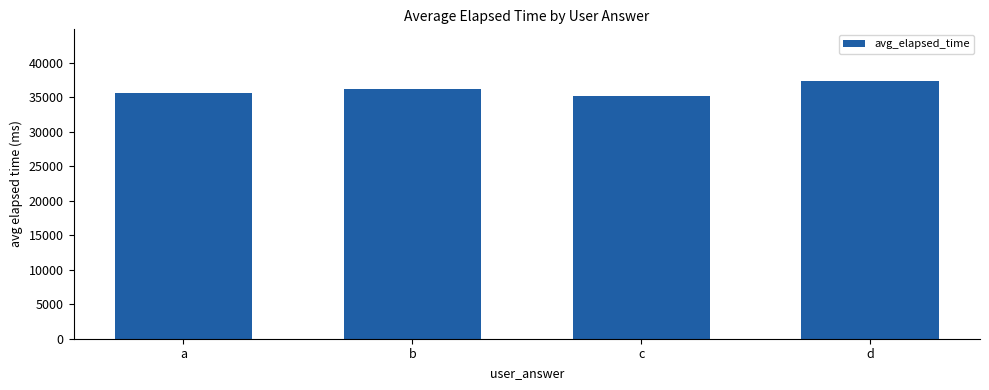

The value at c is 35169. True or false?

True